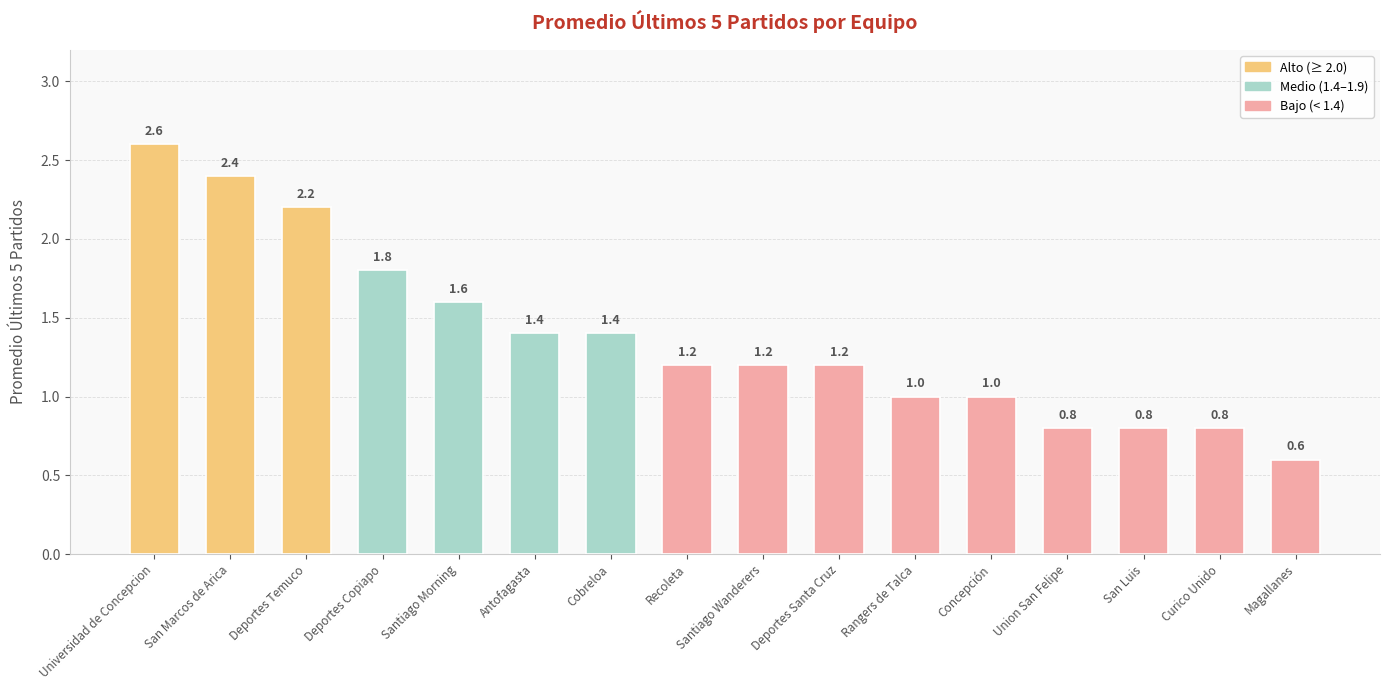

Read the value at Curico Unido.

0.8